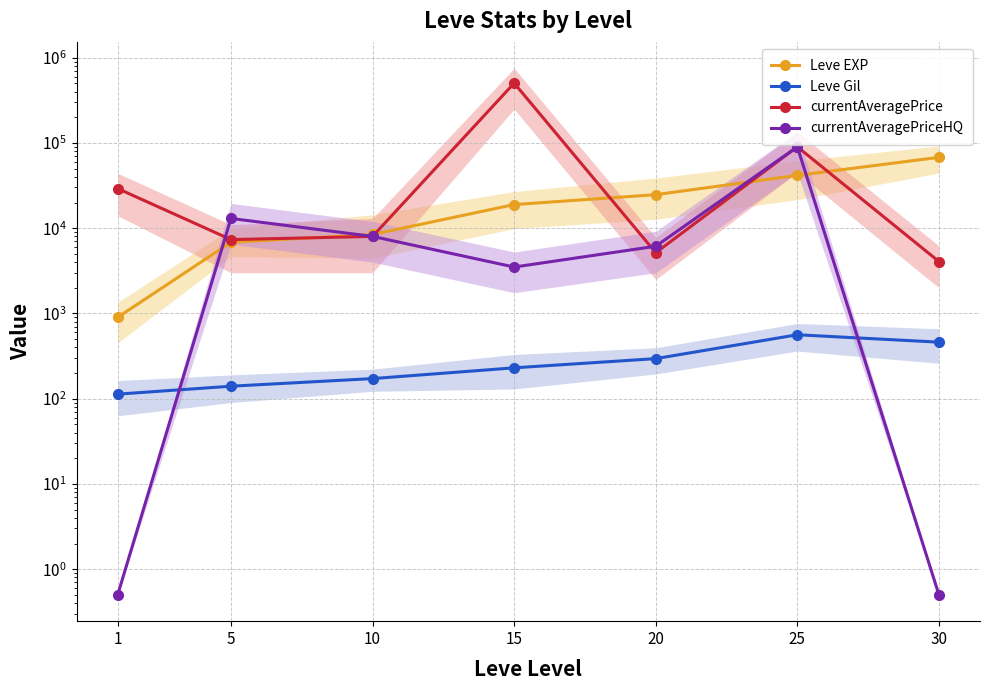

At which label does currentAveragePriceHQ reach its minimum?

1